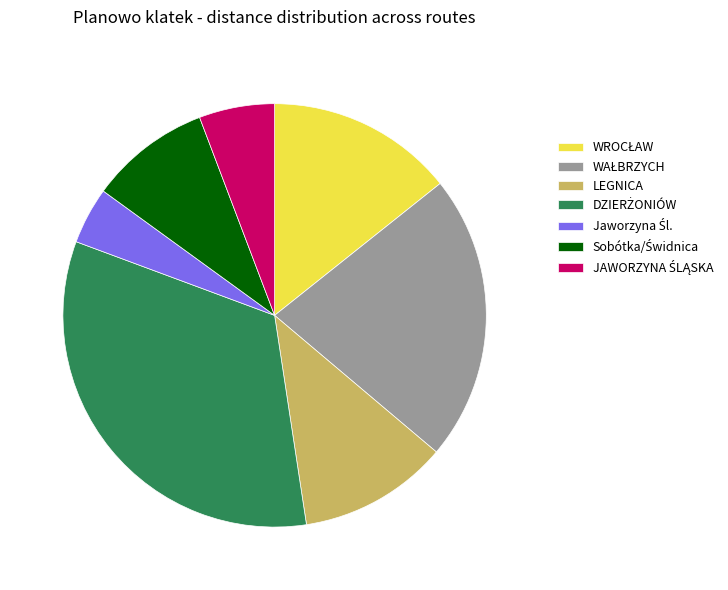

The LEGNICA slice represents 18% of the pie. True or false?

False